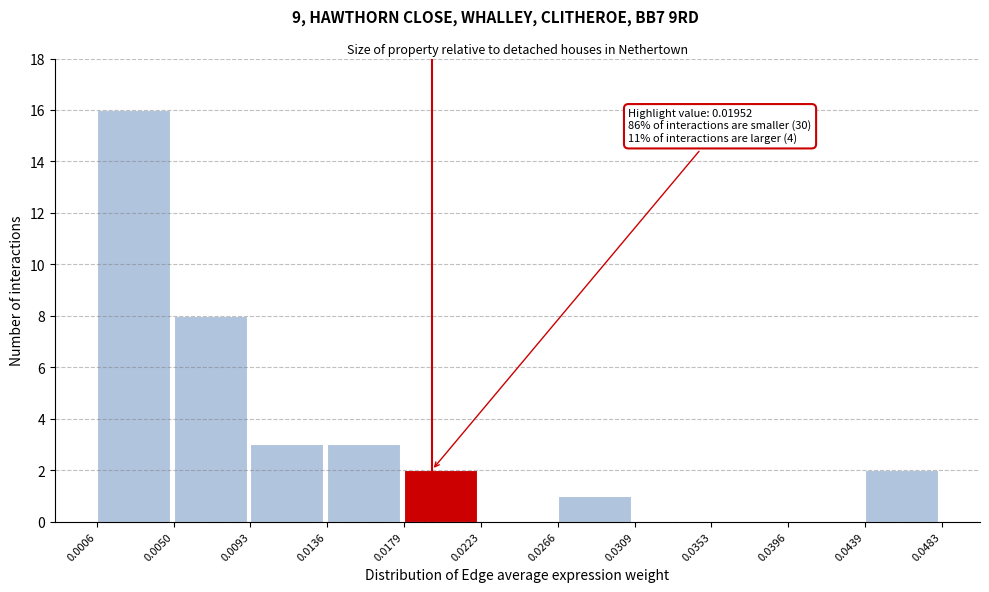

Which range on the x-axis has the tallest bar?

0.0006 to 0.0050